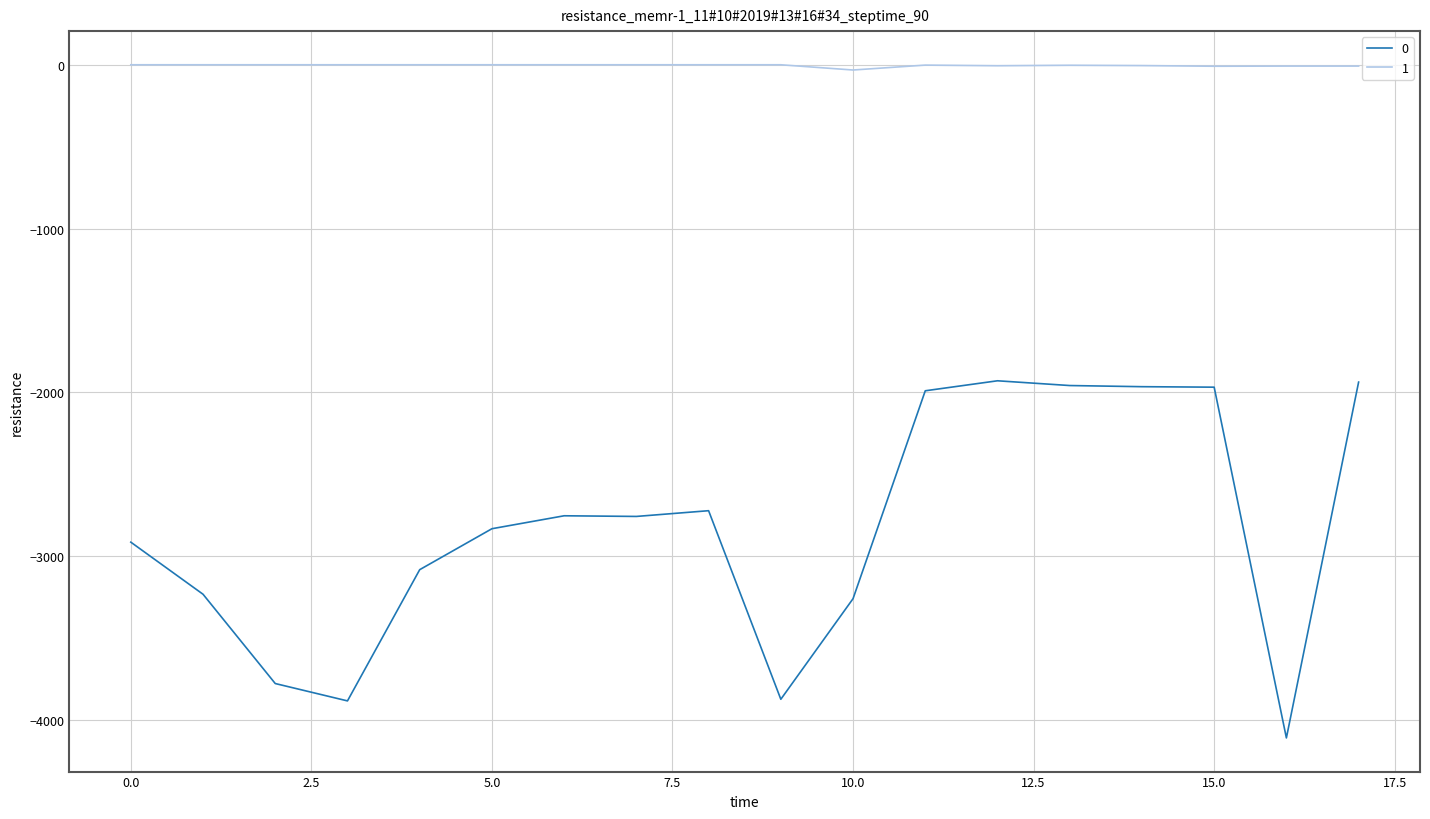

What is the highest value of the 0 series?

-1929